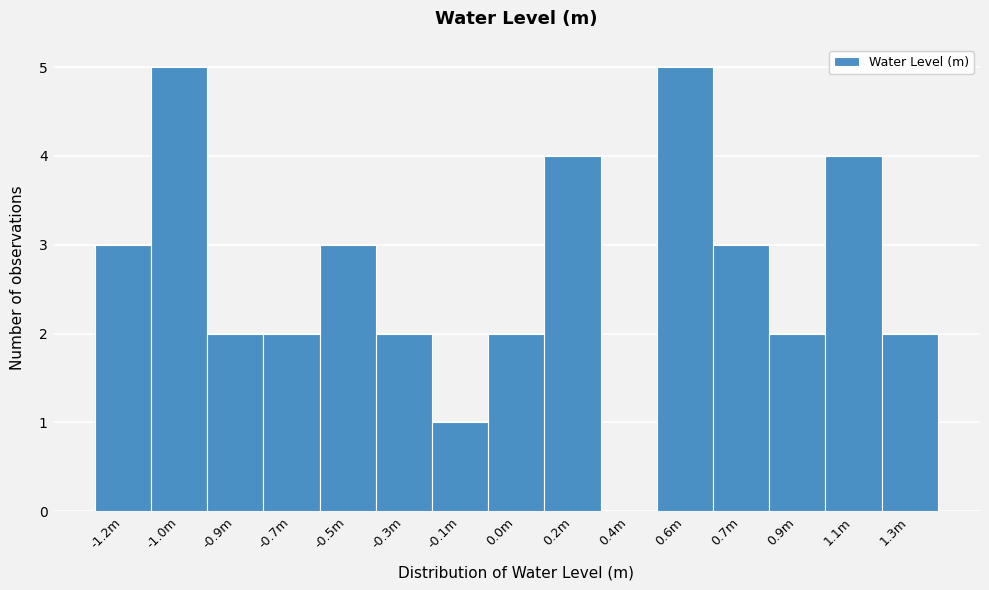

Reading left to right, what are all the values shown in this chart?

-1.2m=3	-1.0m=5	-0.9m=2	-0.7m=2	-0.5m=3	-0.3m=2	-0.1m=1	0.0m=2	0.2m=4	0.4m=0	0.6m=5	0.7m=3	0.9m=2	1.1m=4	1.3m=2